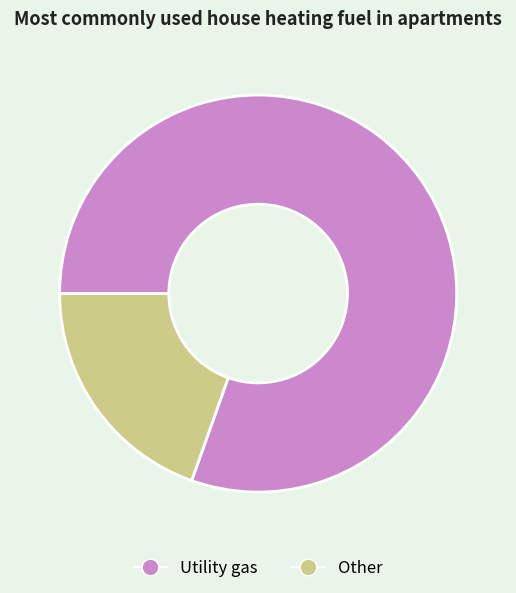

Approximately how many times larger is the value at Utility gas compared to Other?

4.1